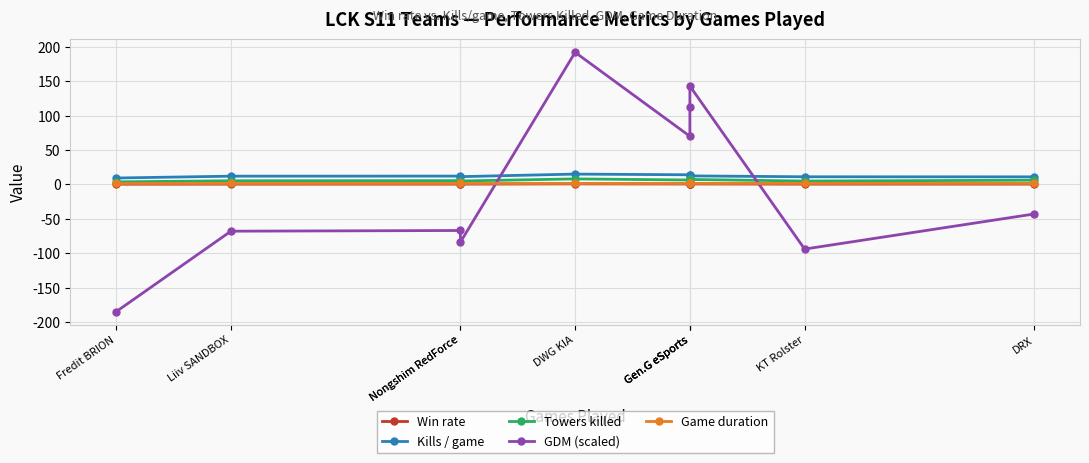

The Win rate series shows 0.4 at Liiv SANDBOX. True or false?

True